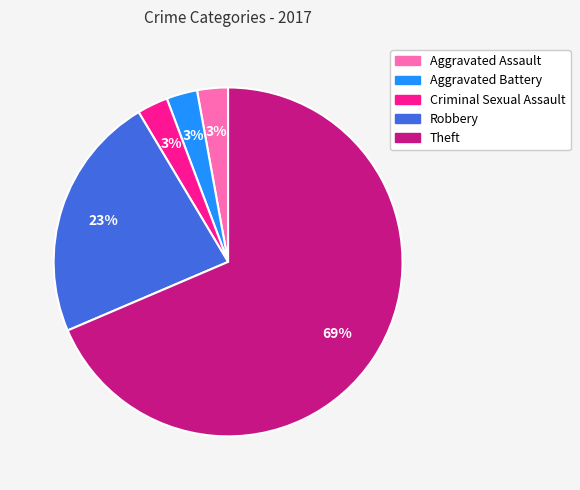

Which category has the biggest portion of the pie?

Theft